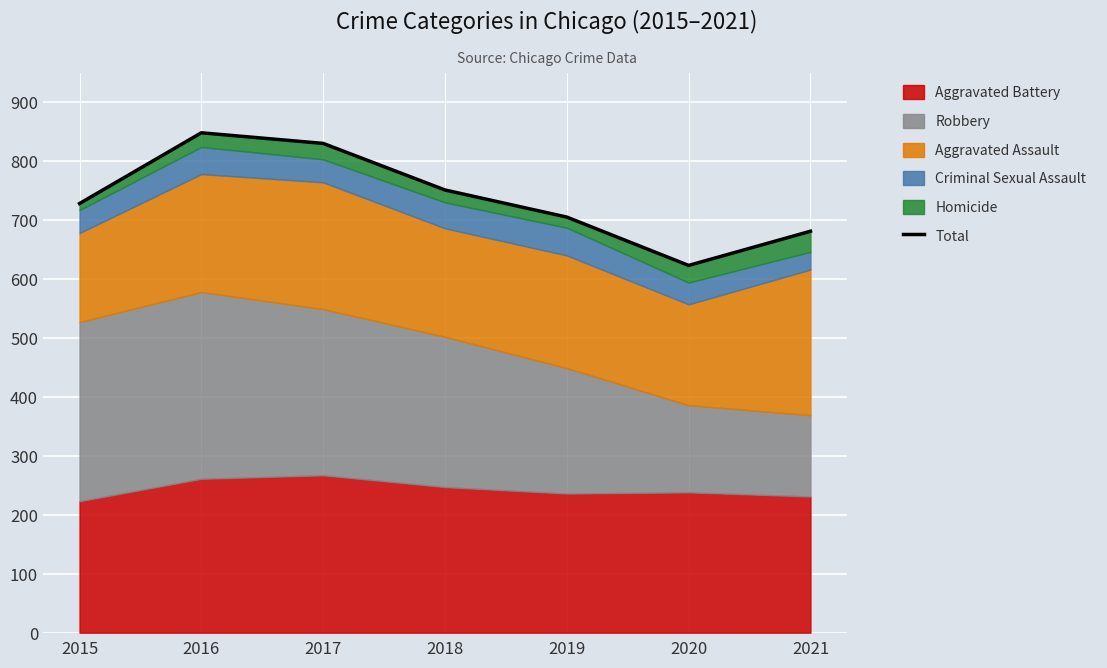

What is the sum of all values?

5166